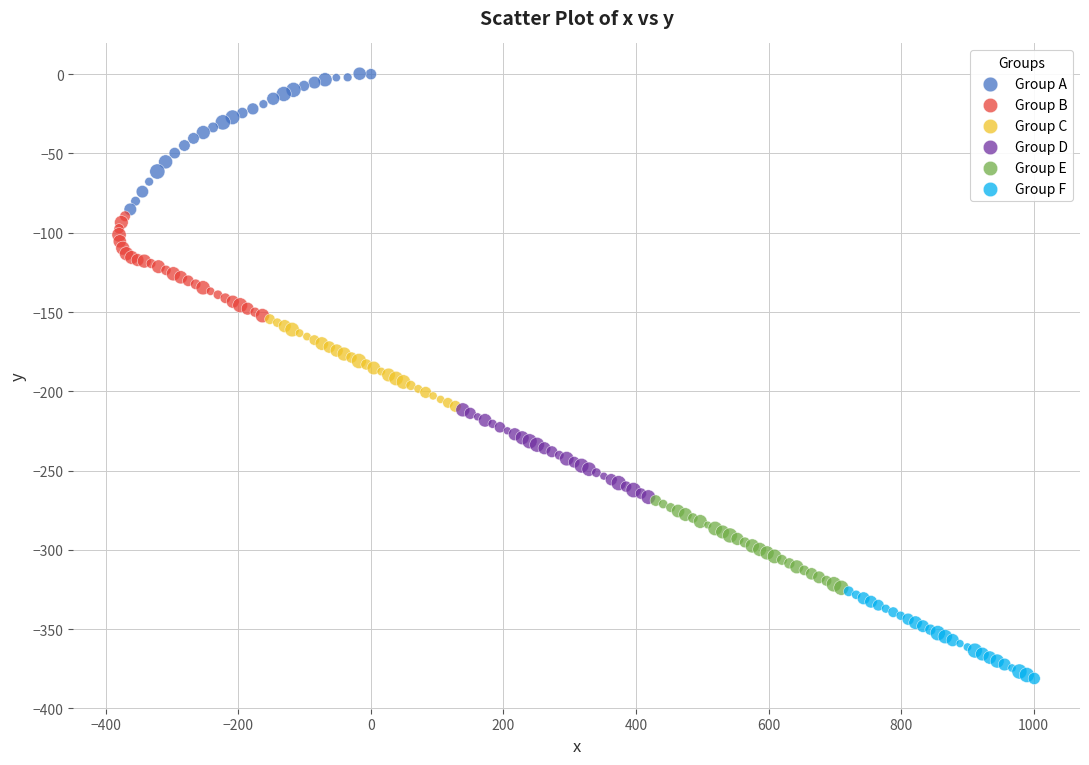

Which series reaches the minimum Y coordinate?

Group F